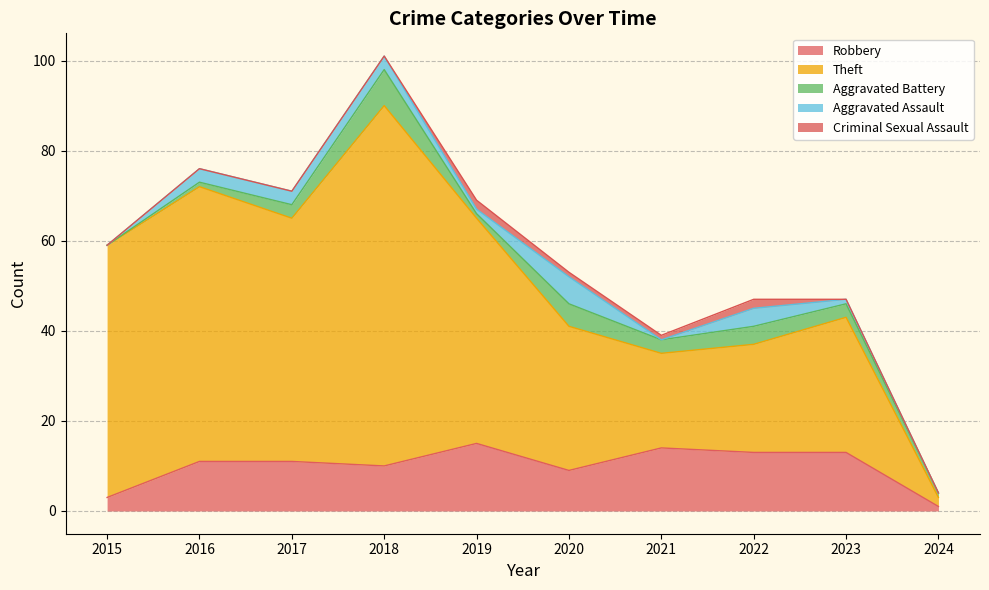

How many data points in Aggravated Battery are above 3?

3